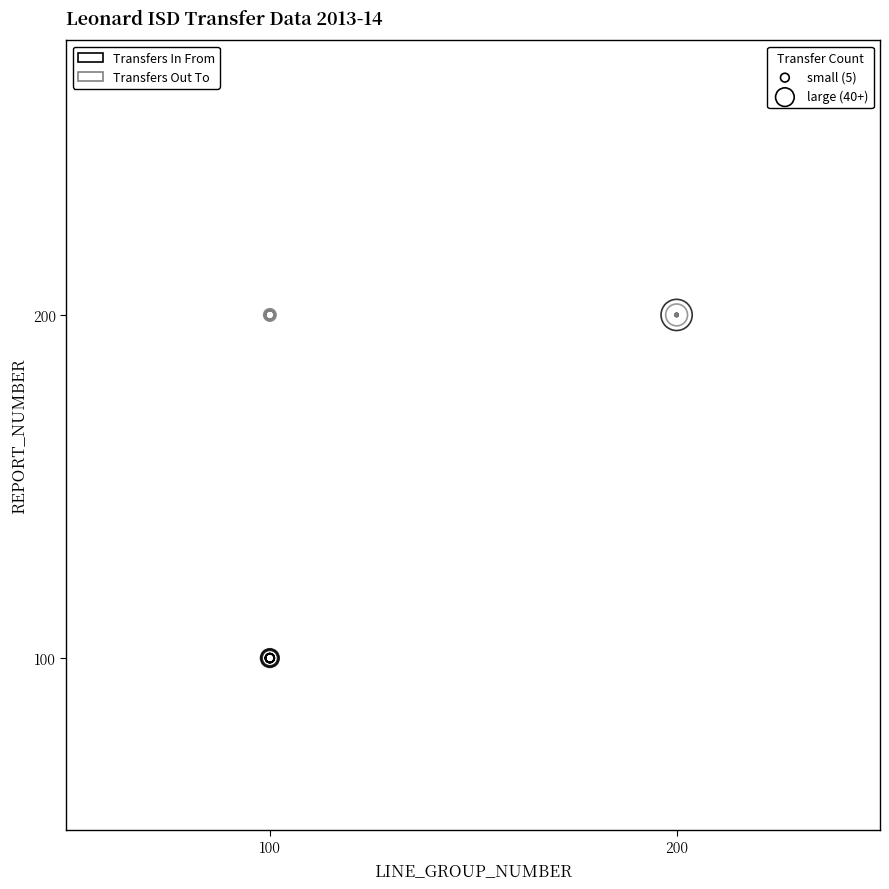

What are all the series names shown in the legend?

Transfers In From, Transfers Out To